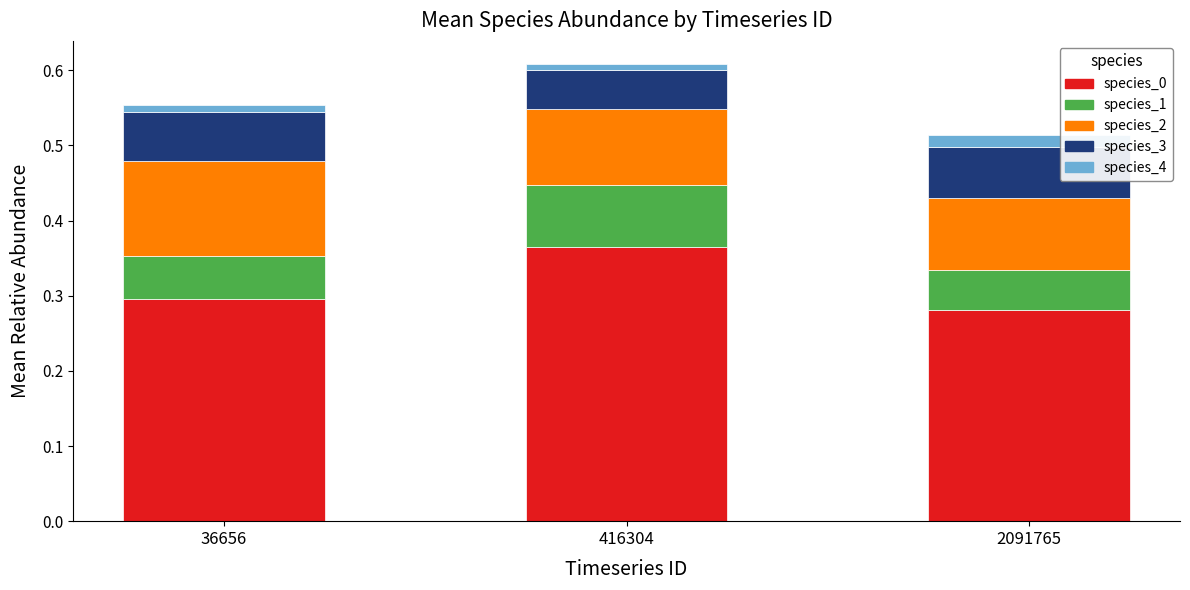

What is the sum of all species_0 values?

0.9